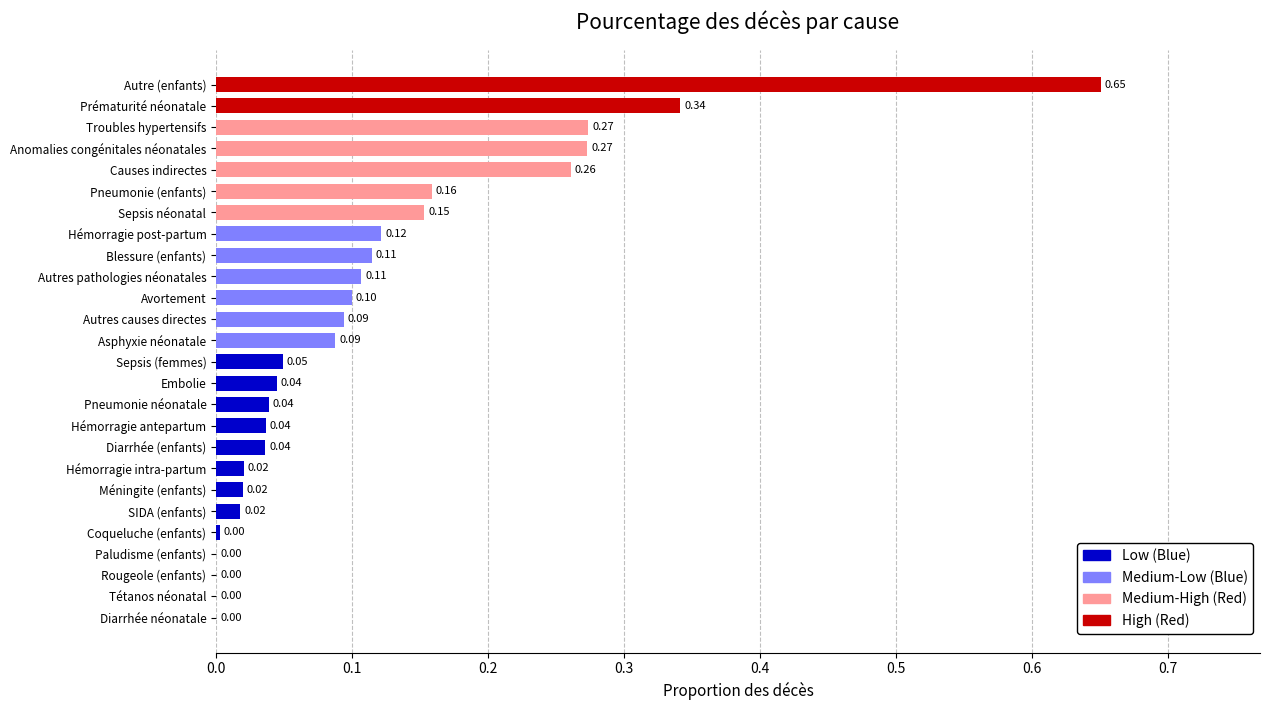

Between Troubles hypertensifs and Hémorragie intra-partum, which is larger?

Troubles hypertensifs